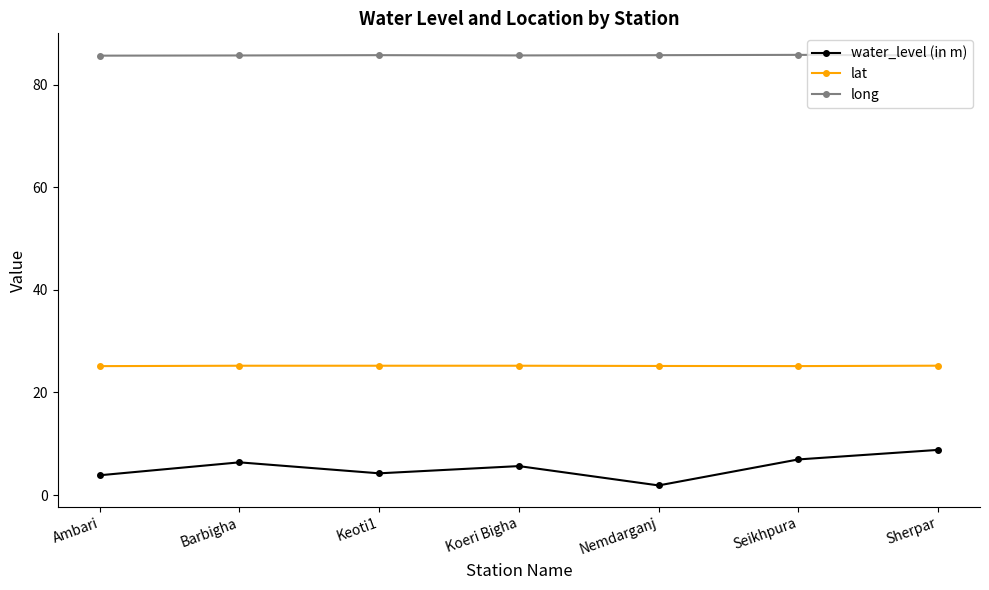

True or false: long has more than 0 points higher than both neighbors.

True